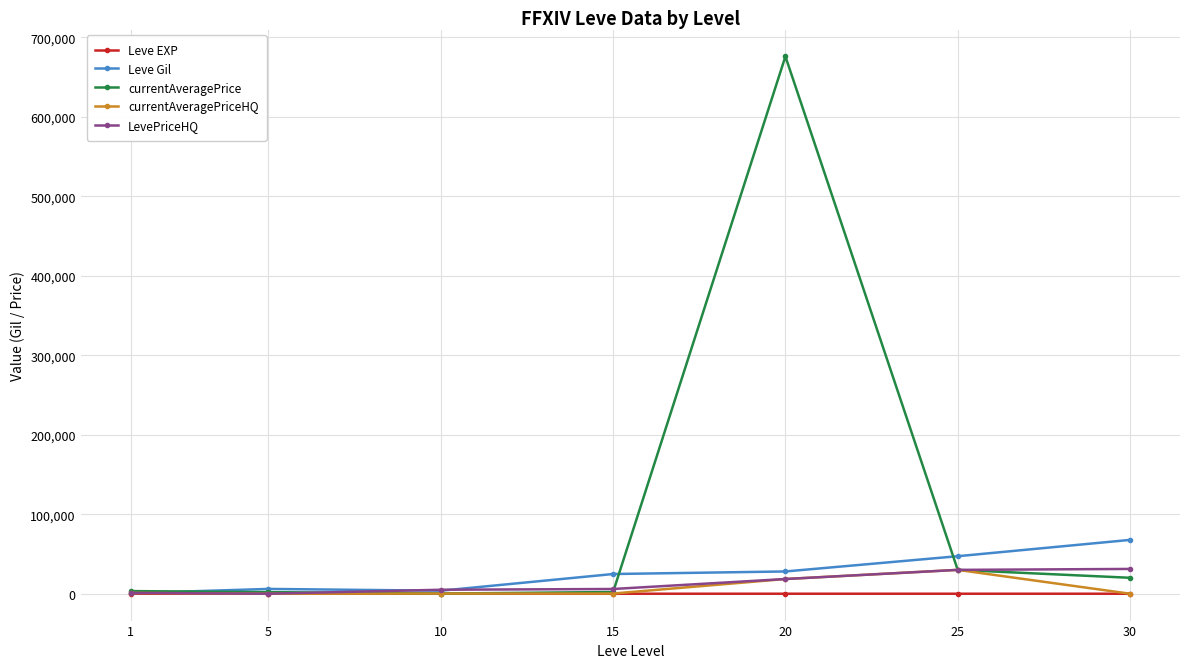

Which series has the largest total across all categories?

currentAveragePrice